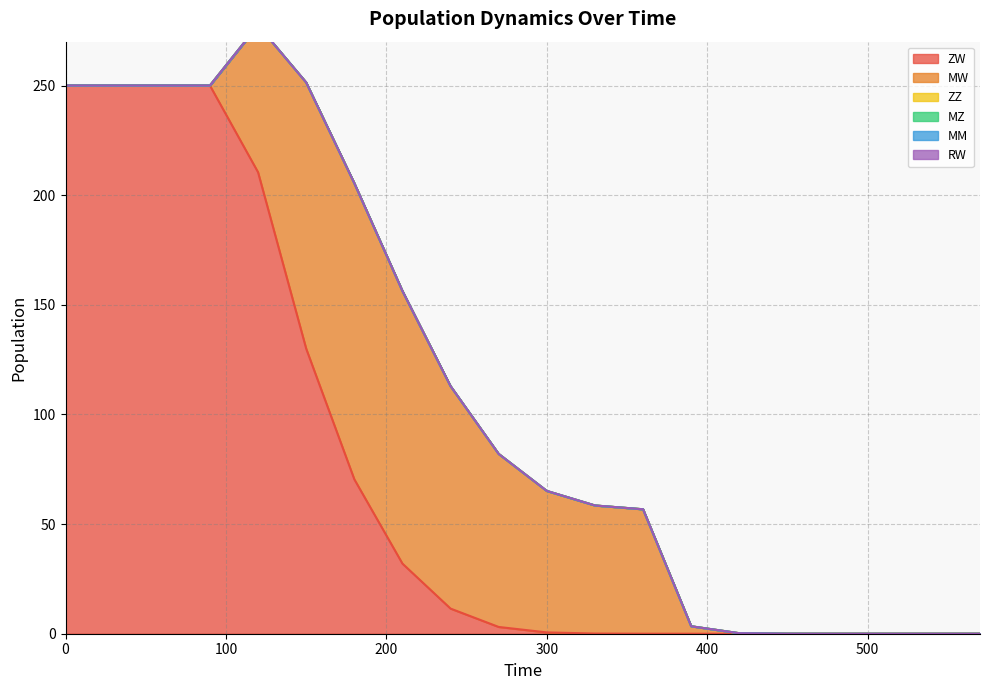

Reading left to right, extract all data points from this chart.

ZW: 0=250.0	30=250.0	60=250.0	90=250.0	120=210.4	150=130.0	180=70.4	210=32.0	240=11.5	270=3.1	300=0.6	330=0.1	360=0.0	390=0.0	420=0.0	450=0.0	480=0.0	510=0.0	540=0.0	570=0.0
MW: 0=0.0	30=0.0	60=0.0	90=0.0	120=67.0	150=121.4	180=135.1	210=124.4	240=101.5	270=78.9	300=64.5	330=58.4	360=56.7	390=3.4	420=0.2	450=0.0	480=0.0	510=0.0	540=0.0	570=0.0
ZZ: 0=0.0	30=0.0	60=0.0	90=0.0	120=0.0	150=0.0	180=0.0	210=0.0	240=0.0	270=0.0	300=0.0	330=0.0	360=0.0	390=0.0	420=0.0	450=0.0	480=0.0	510=0.0	540=0.0	570=0.0
MZ: 0=0.0	30=0.0	60=0.0	90=0.0	120=0.0	150=0.0	180=0.0	210=0.0	240=0.0	270=0.0	300=0.0	330=0.0	360=0.0	390=0.0	420=0.0	450=0.0	480=0.0	510=0.0	540=0.0	570=0.0
MM: 0=0.0	30=0.0	60=0.0	90=0.0	120=0.0	150=0.0	180=0.0	210=0.0	240=0.0	270=0.0	300=0.0	330=0.0	360=0.0	390=0.0	420=0.0	450=0.0	480=0.0	510=0.0	540=0.0	570=0.0
RW: 0=0.0	30=0.0	60=0.0	90=0.0	120=0.0	150=0.0	180=0.0	210=0.0	240=0.0	270=0.0	300=0.0	330=0.0	360=0.0	390=0.0	420=0.0	450=0.0	480=0.0	510=0.0	540=0.0	570=0.0